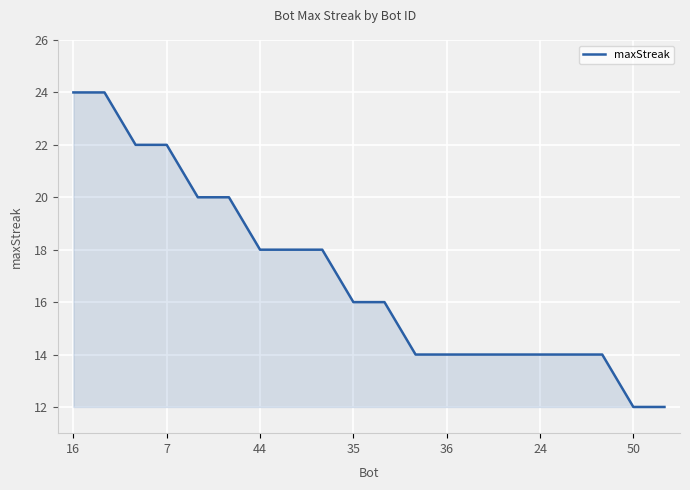

Reading right to left, extract all data points from this chart.

12	12	14	14	14	14	14	14	14	16	16	18	18	18	20	20	22	22	24	24